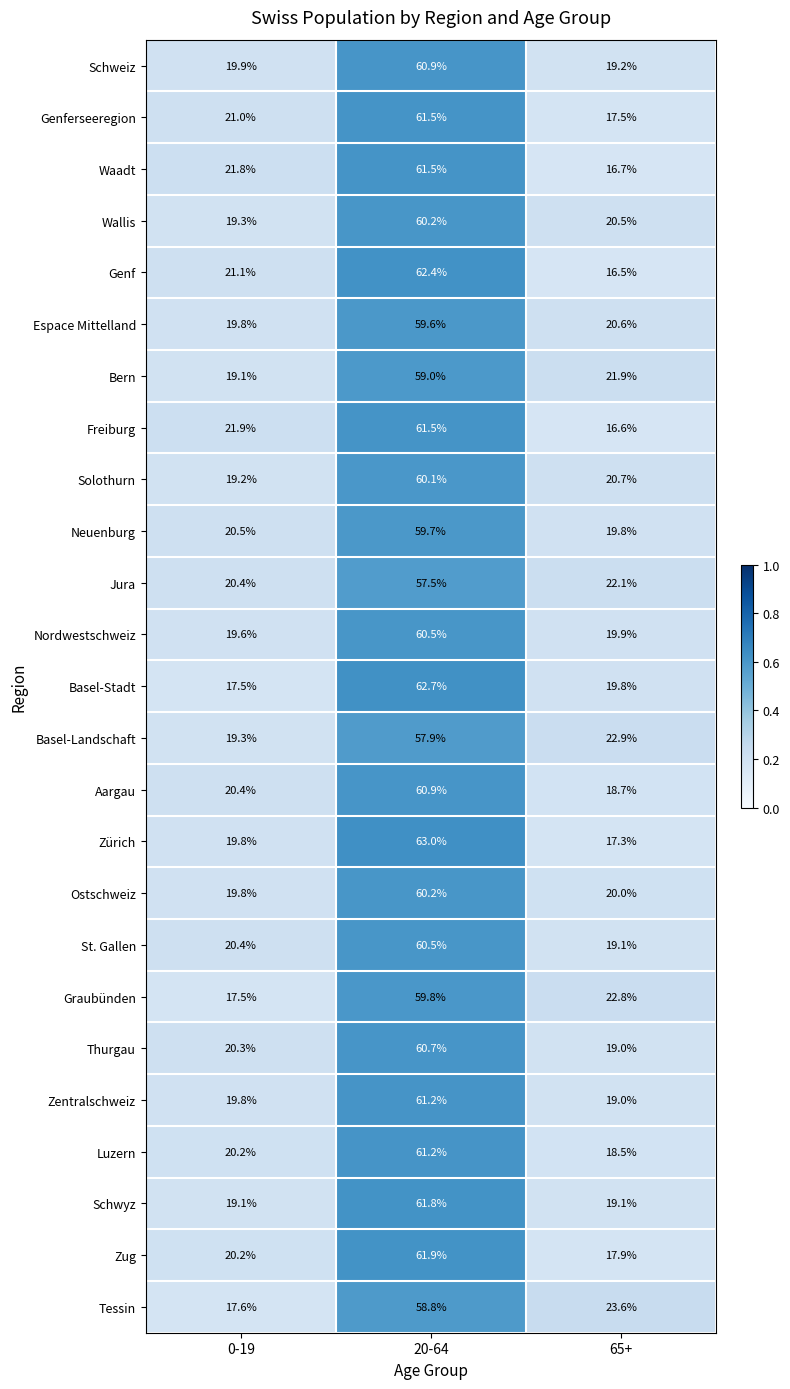

List the labels in order of Solothurn value, smallest first.

0-19, 65+, 20-64